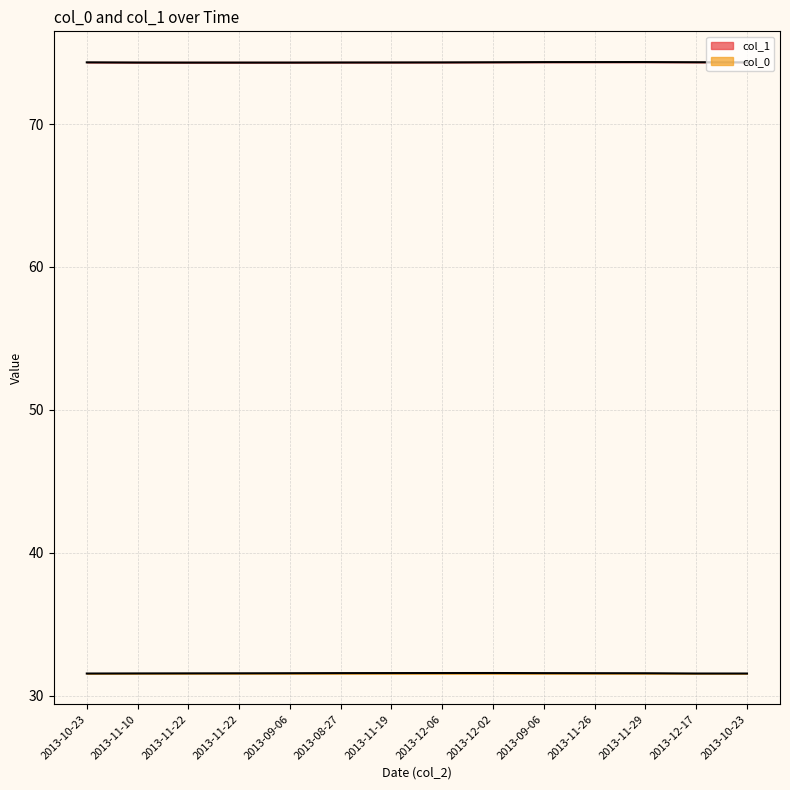

Which category has the lowest value in the col_1 series?

2013-11-22